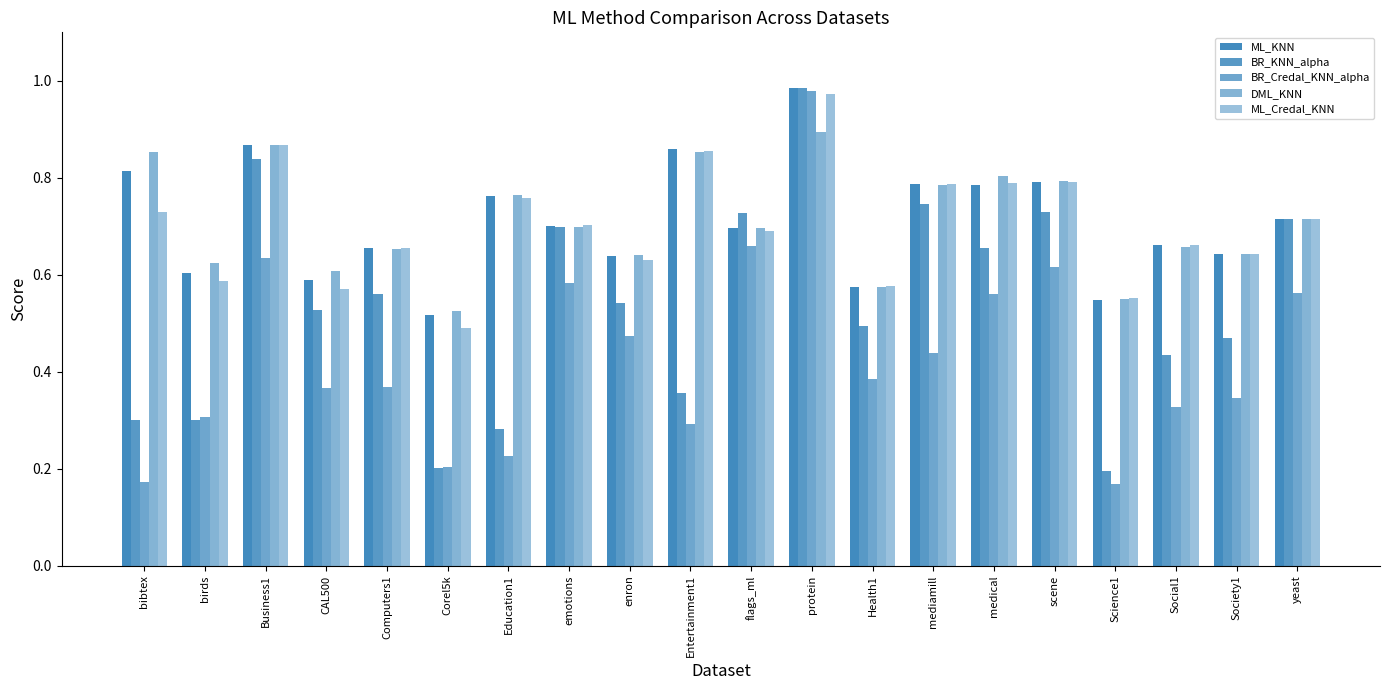

How many bars are there in total?

100